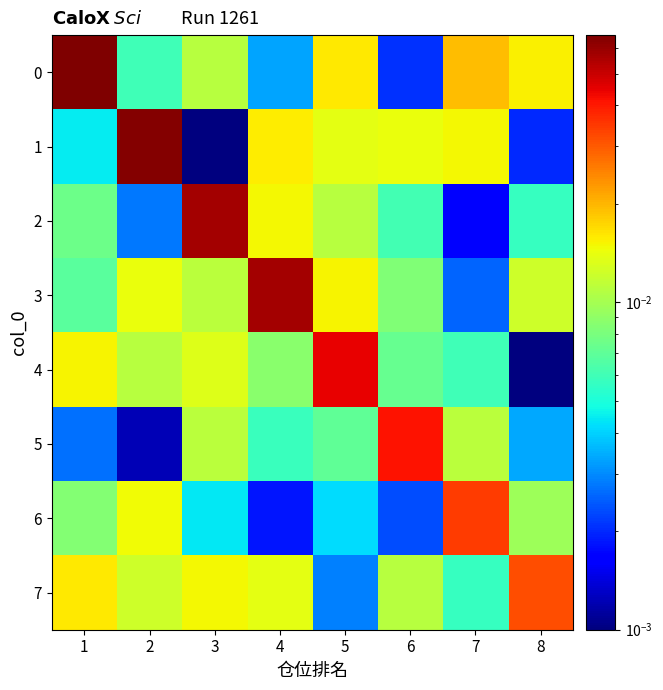

Reading right to left, transcribe all the data shown in this chart.

0: 8=0.0	7=0.0	6=0.0	5=0.0	4=0.0	3=0.0	2=0.0	1=0.1
1: 8=0.0	7=0.0	6=0.0	5=0.0	4=0.0	3=0.0	2=0.1	1=0.0
2: 8=0.0	7=0.0	6=0.0	5=0.0	4=0.0	3=0.1	2=0.0	1=0.0
3: 8=0.0	7=0.0	6=0.0	5=0.0	4=0.1	3=0.0	2=0.0	1=0.0
4: 8=0.0	7=0.0	6=0.0	5=0.0	4=0.0	3=0.0	2=0.0	1=0.0
5: 8=0.0	7=0.0	6=0.0	5=0.0	4=0.0	3=0.0	2=0.0	1=0.0
6: 8=0.0	7=0.0	6=0.0	5=0.0	4=0.0	3=0.0	2=0.0	1=0.0
7: 8=0.0	7=0.0	6=0.0	5=0.0	4=0.0	3=0.0	2=0.0	1=0.0